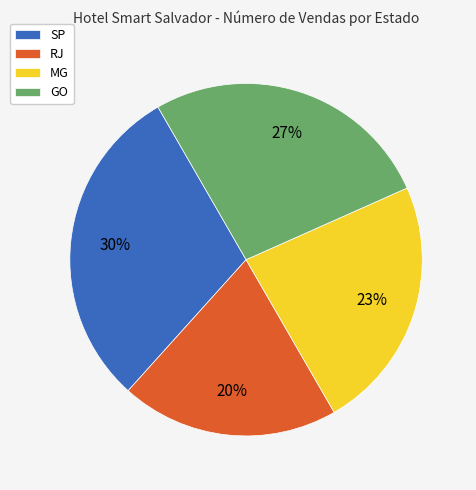

Combined, do SP and MG account for over 50%?

Yes